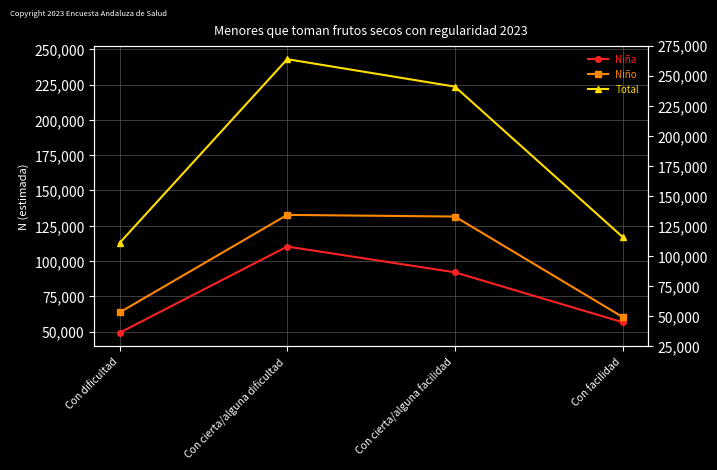

What is the sum of the Niño values at Con cierta/alguna dificultad and Con dificultad?

196294